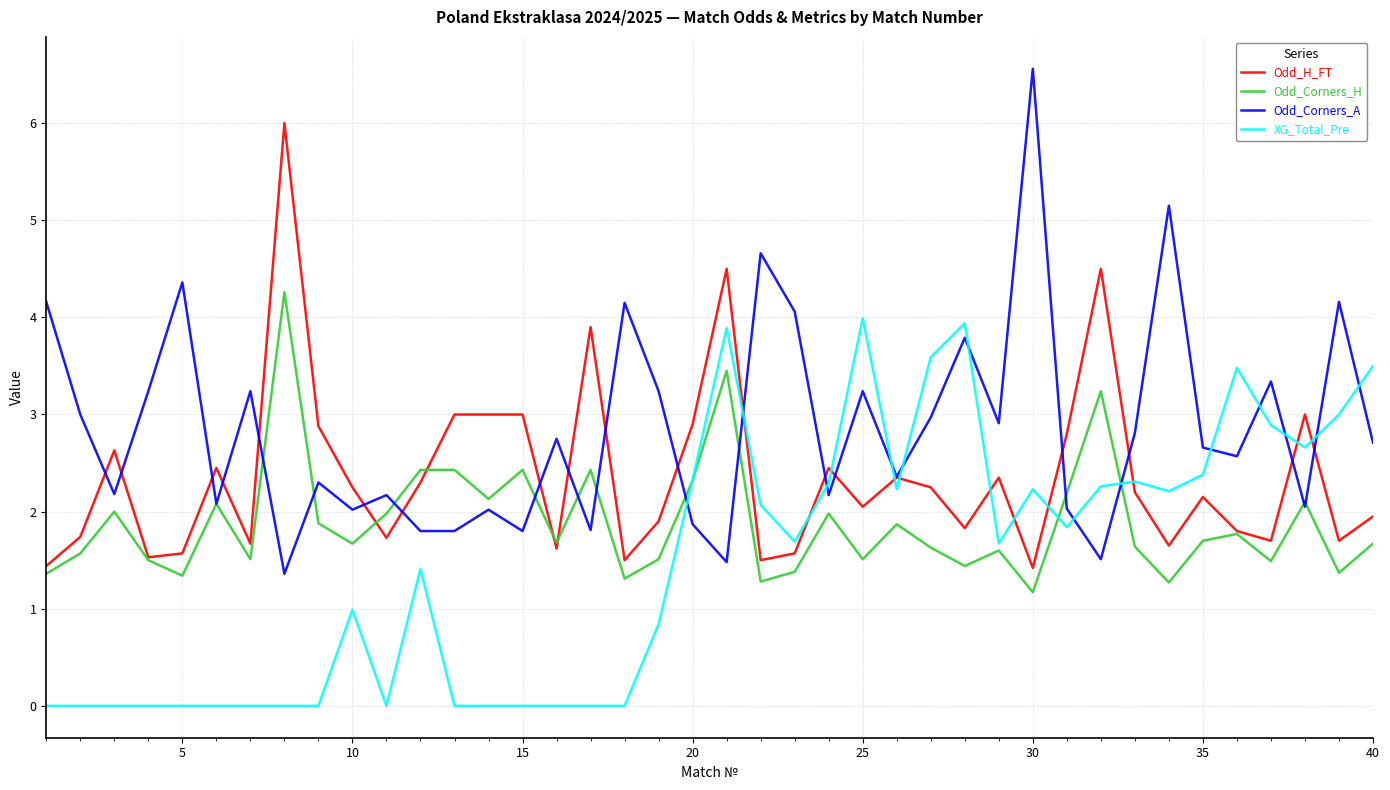

Which series has the largest range (max minus min)?

Odd_Corners_A